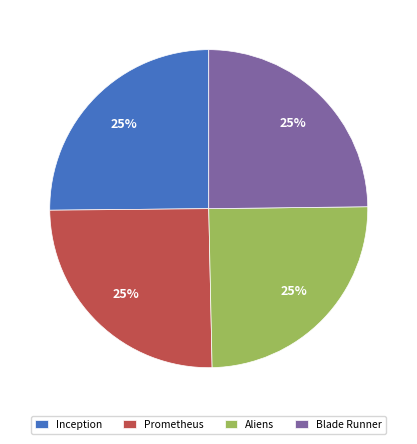

To the nearest percent, what is the combined percentage of Inception and Aliens?

50%